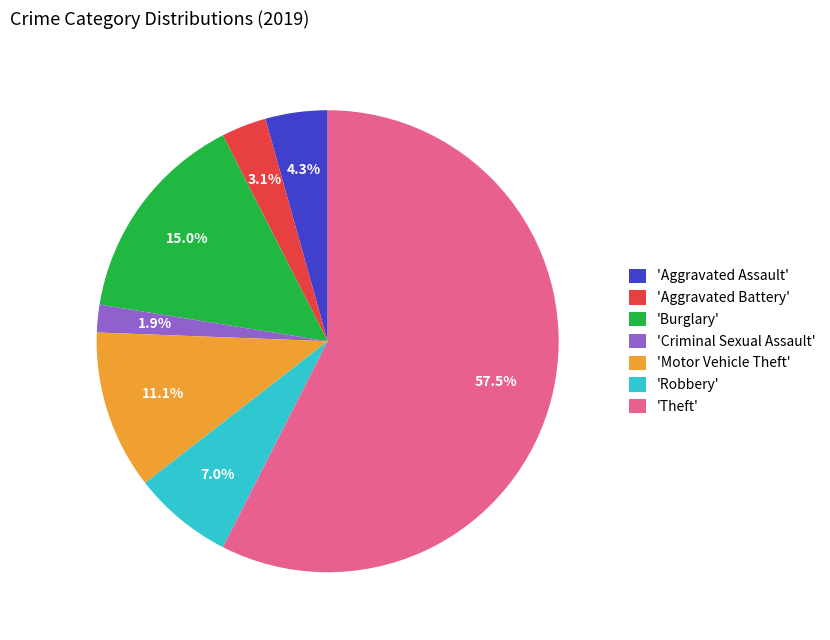

Rank the categories by value from highest to lowest.

'Theft', 'Burglary', 'Motor Vehicle Theft', 'Robbery', 'Aggravated Assault', 'Aggravated Battery', 'Criminal Sexual Assault'